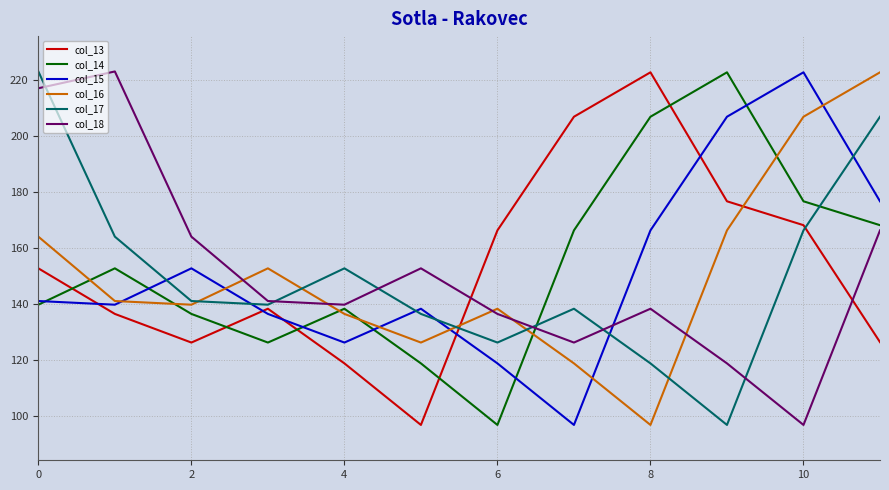

What is the minimum value shown in the chart?

96.8